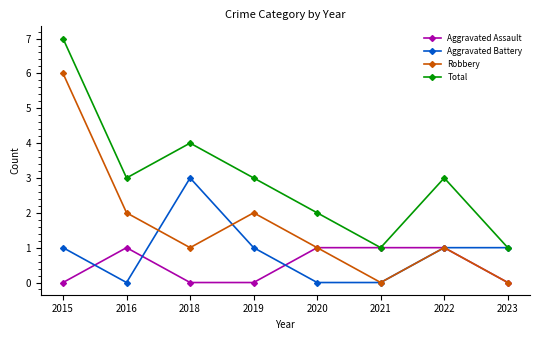

What is the difference between the Total values at 2019 and 2018?

1